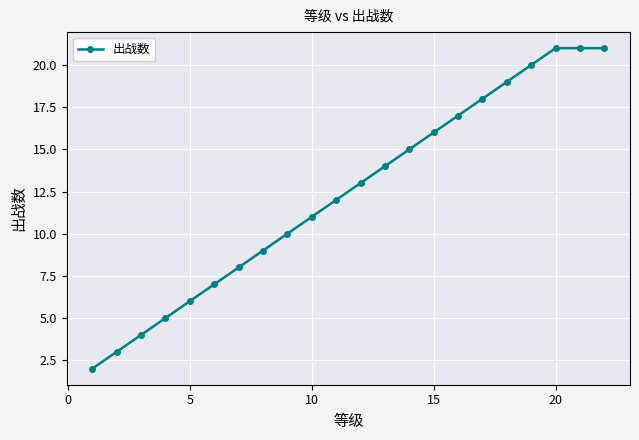

What is the average value?

12